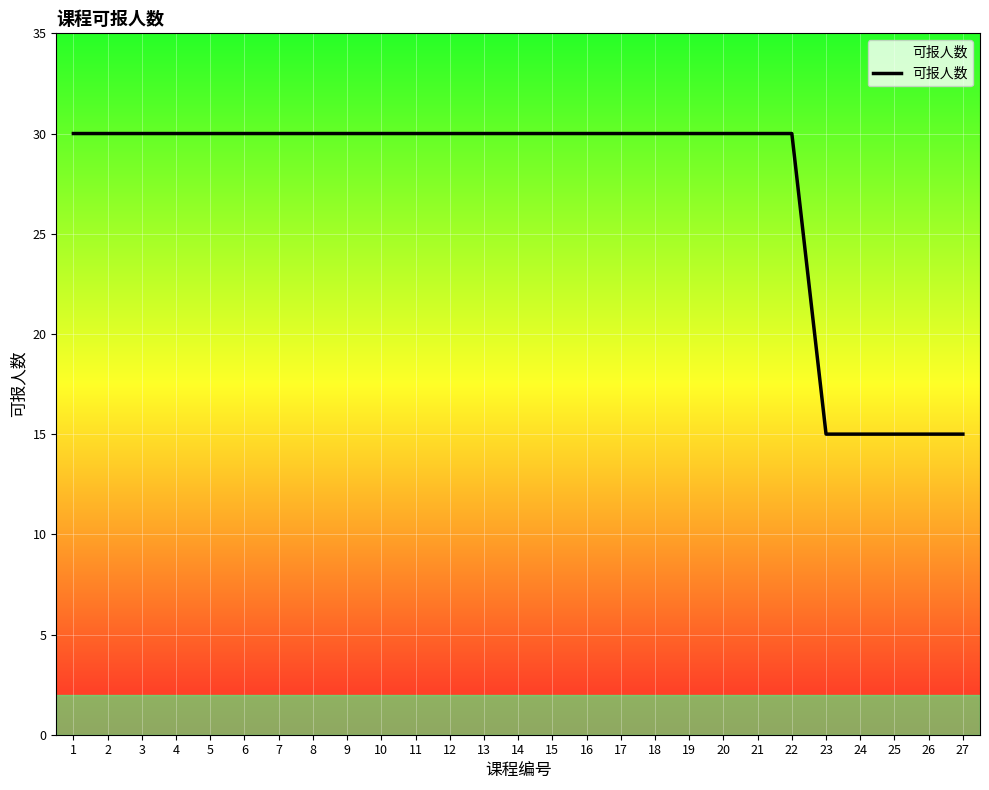

Reading left to right, what are all the values shown in this chart?

30	30	30	30	30	30	30	30	30	30	30	30	30	30	30	30	30	30	30	30	30	30	15	15	15	15	15